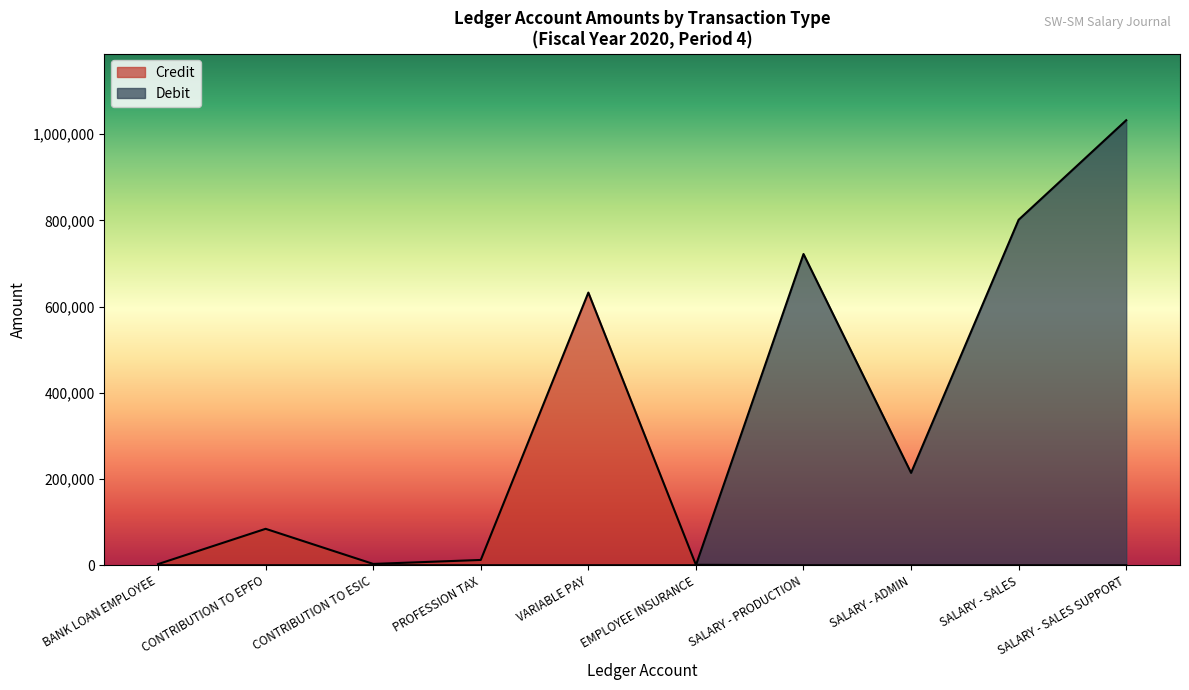

How many lines are shown in the chart?

2